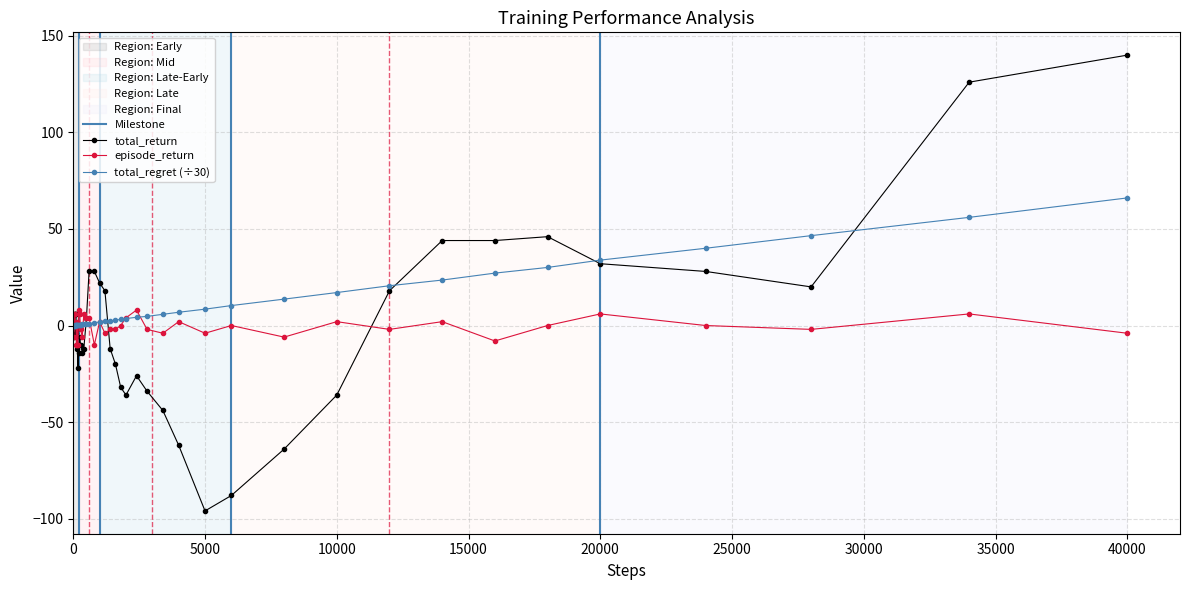

True or false: total_return has more than 0 interior local peaks.

True